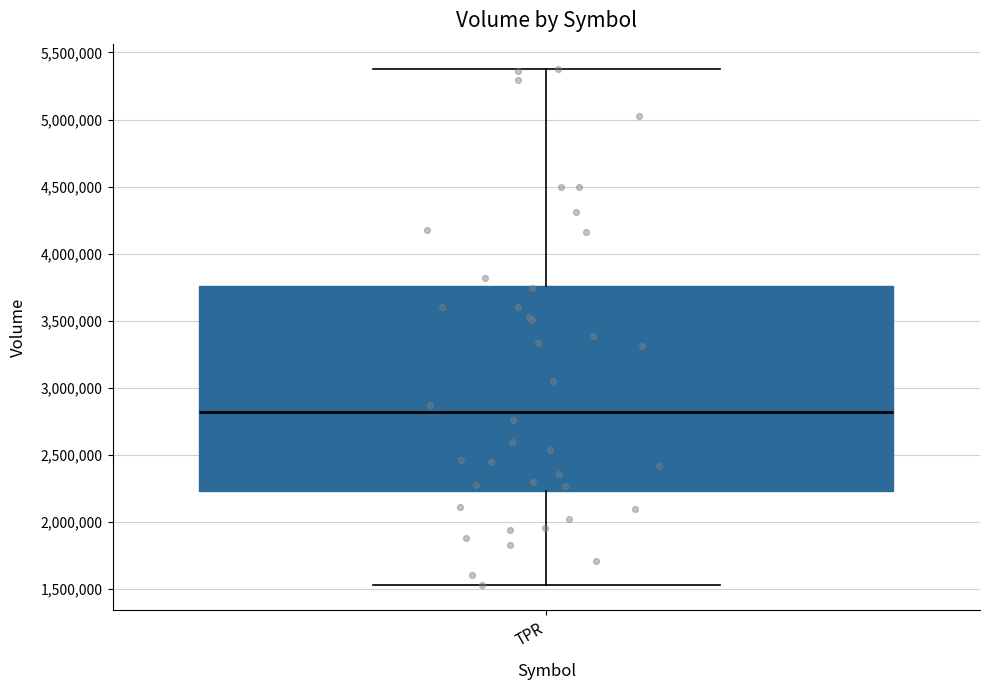

Where is the lower edge of the box for TPR on the y-axis? The values are not printed on the chart, so give them approximately, as read against the axis.

2250000